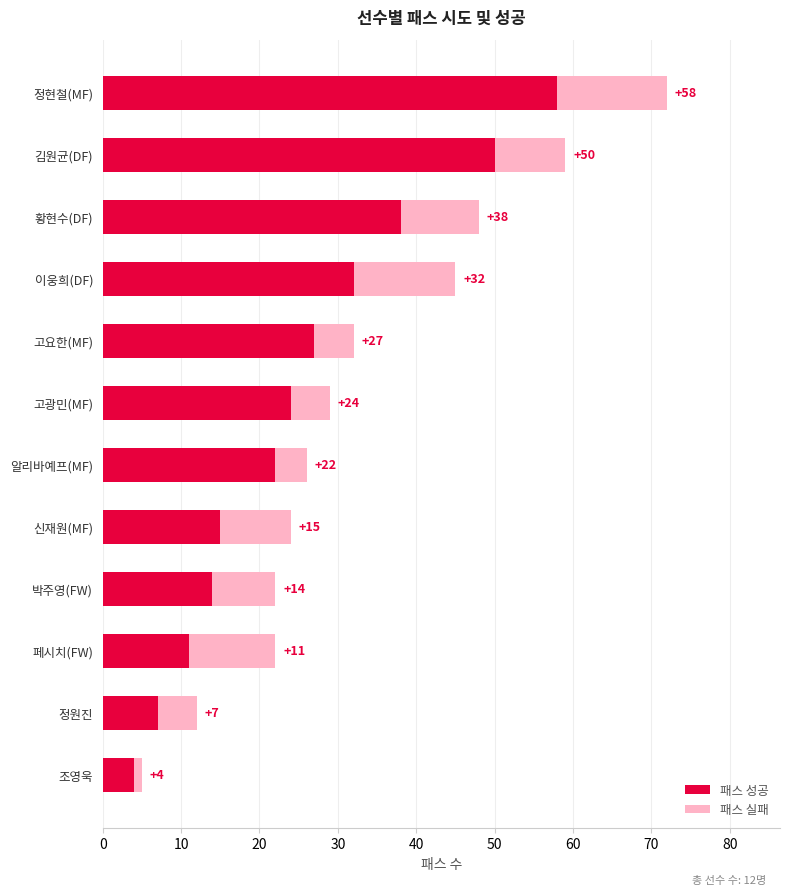

True or false: 패스 성공 has a value of 37 at 고광민(MF).

False